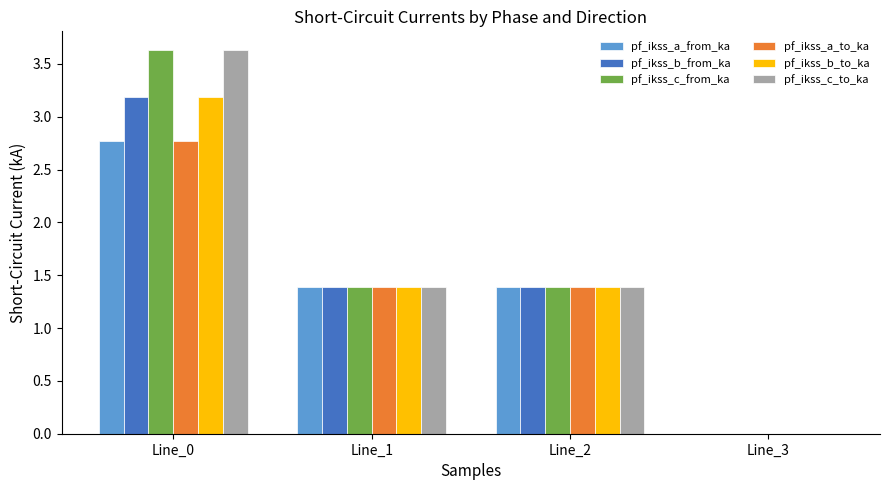

What is the total value across all series at Line_1?

8.3